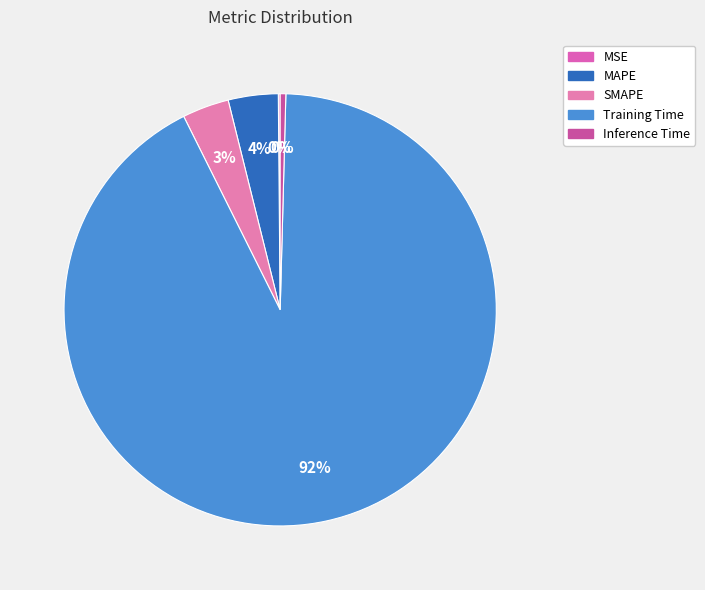

The MSE slice represents 0% of the pie. True or false?

True